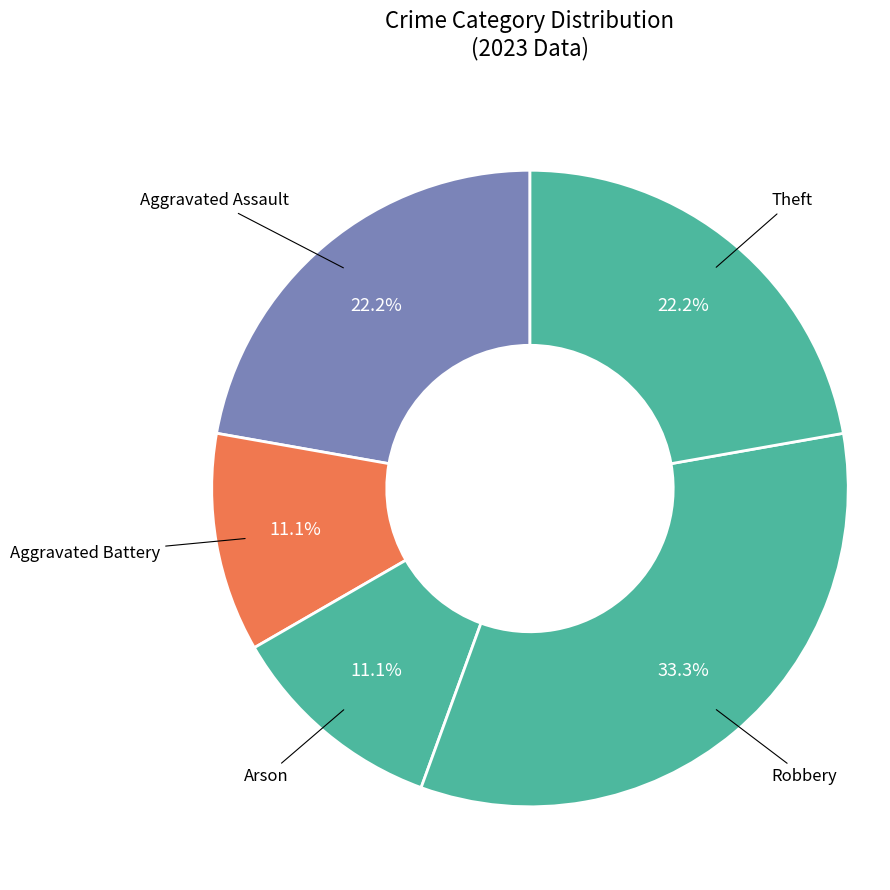

To the nearest percent, what is the difference between the largest and smallest slice percentages?

22%